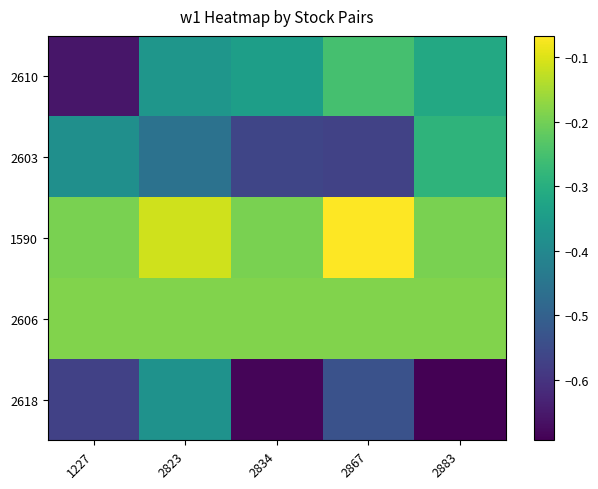

Between 2834 and 2823, which is larger?

2834